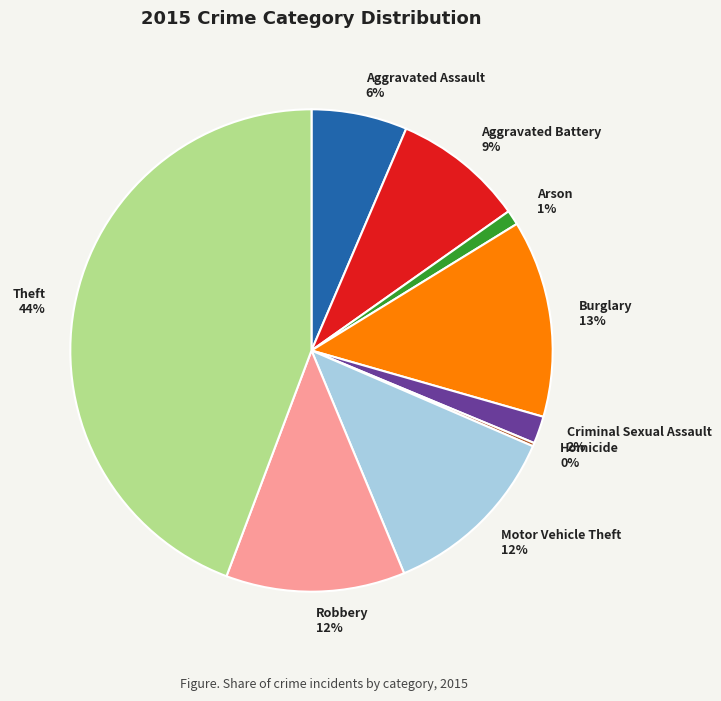

To the nearest percent, what is the combined percentage of Aggravated Battery and Arson?

10%